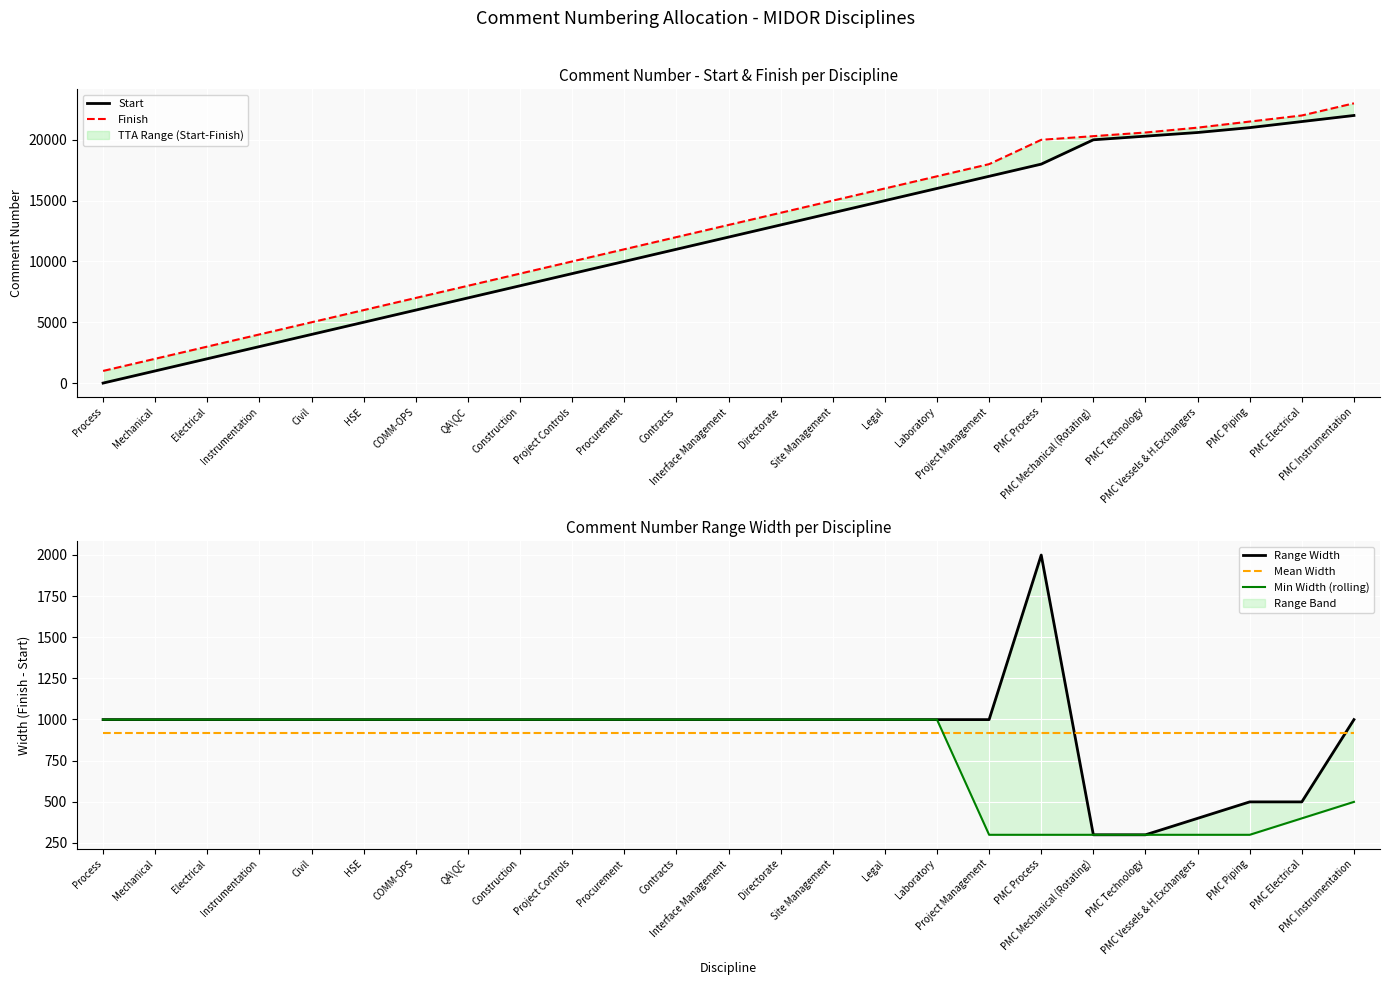

Which series has the largest range (max minus min)?

Start